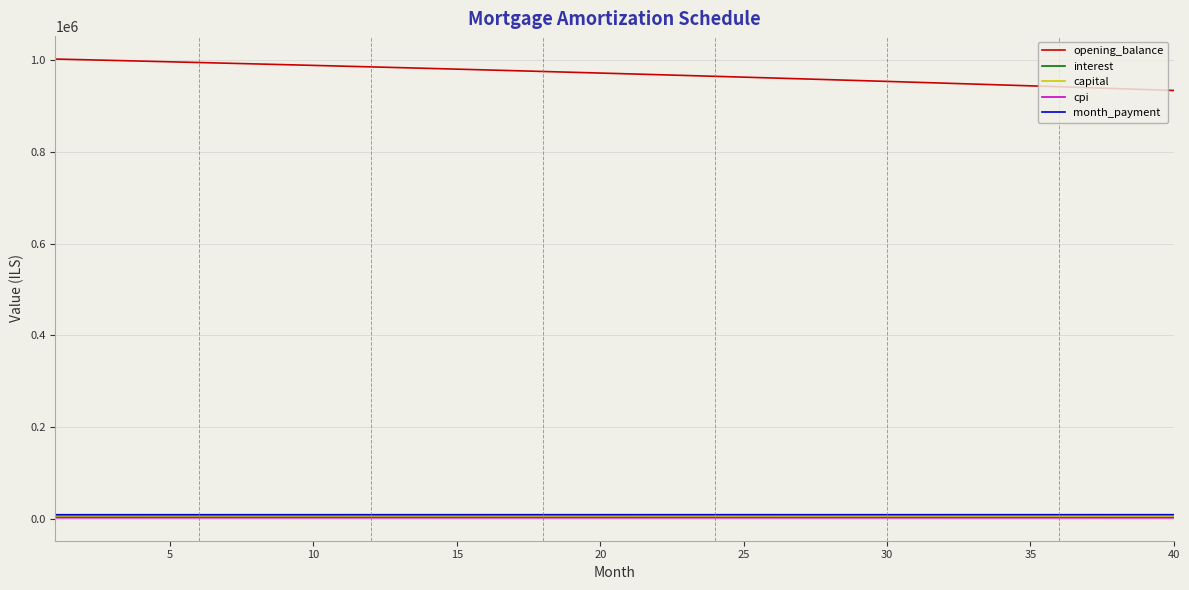

True or false: capital and opening_balance intersect in this chart.

False